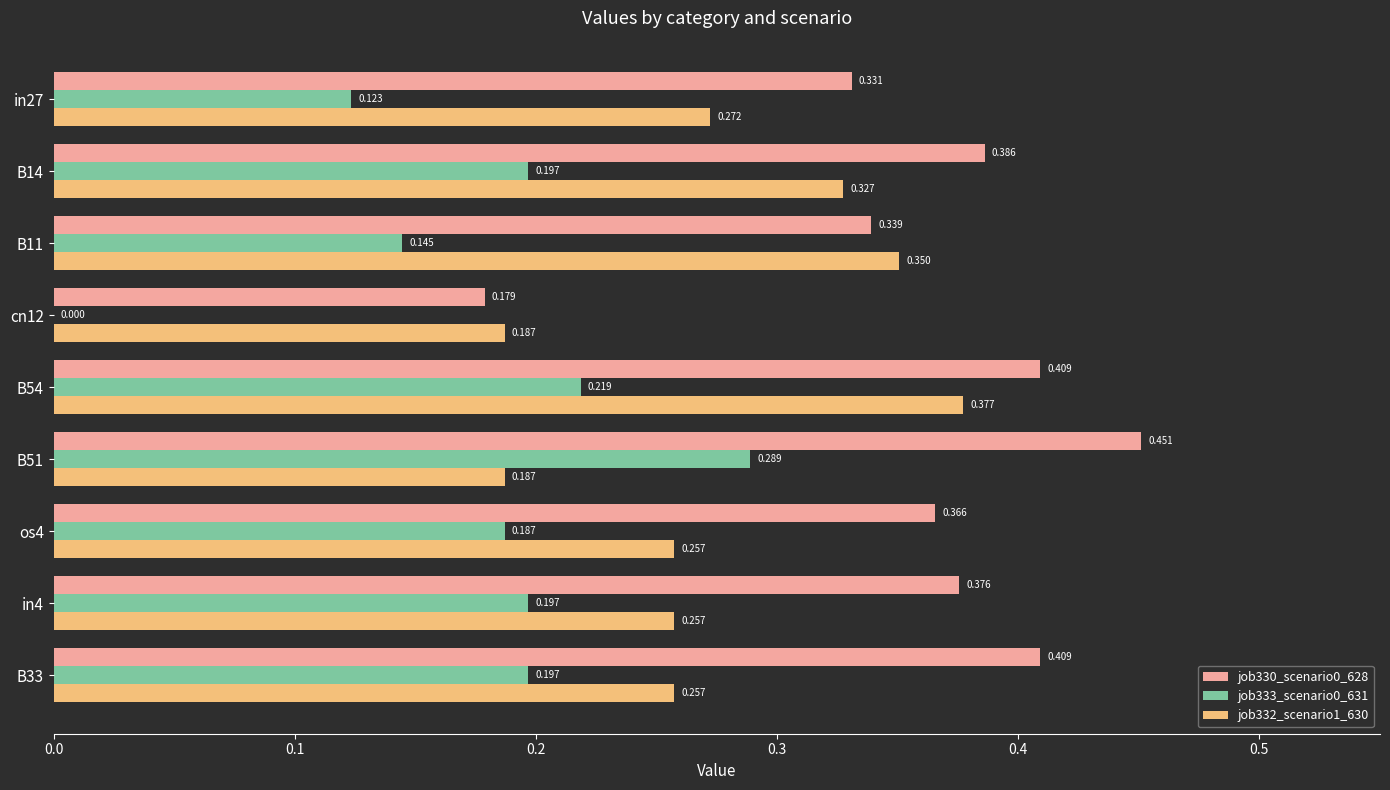

Is the value of job330_scenario0_628 at B54 greater than the value of job332_scenario1_630 at B14?

Yes